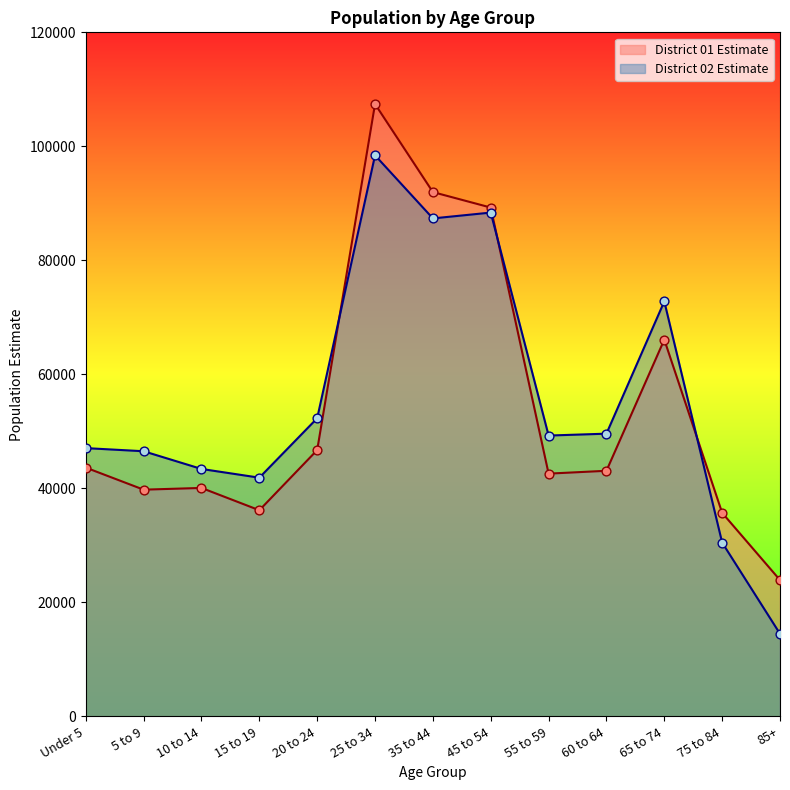

At how many categories does at least one series exceed 66613?

4